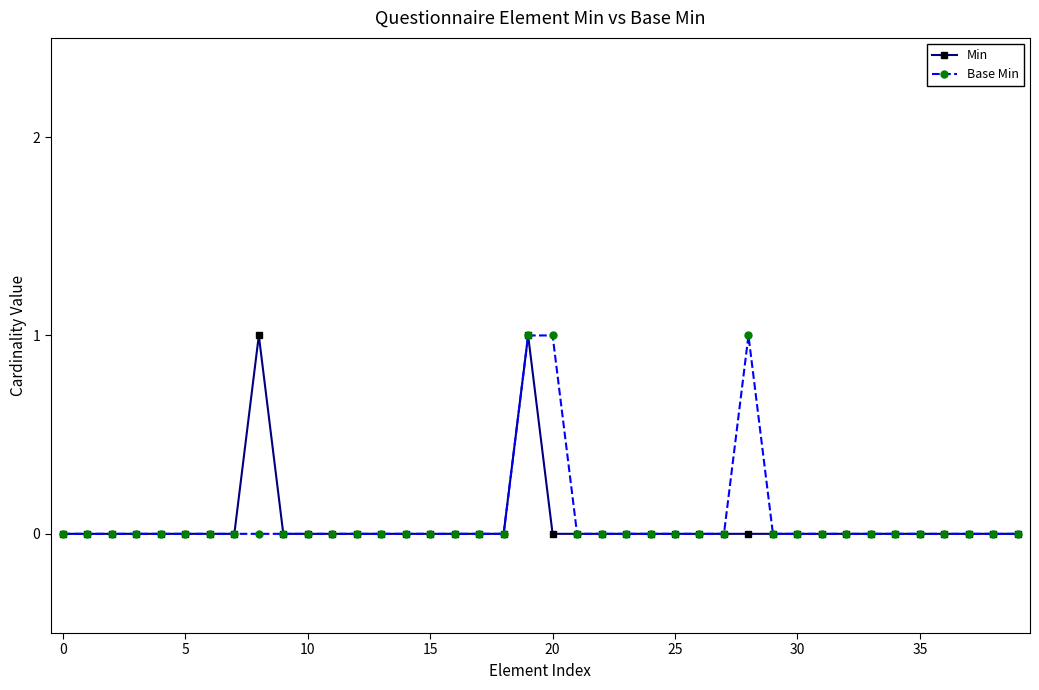

True or false: Min and Base Min intersect in this chart.

False